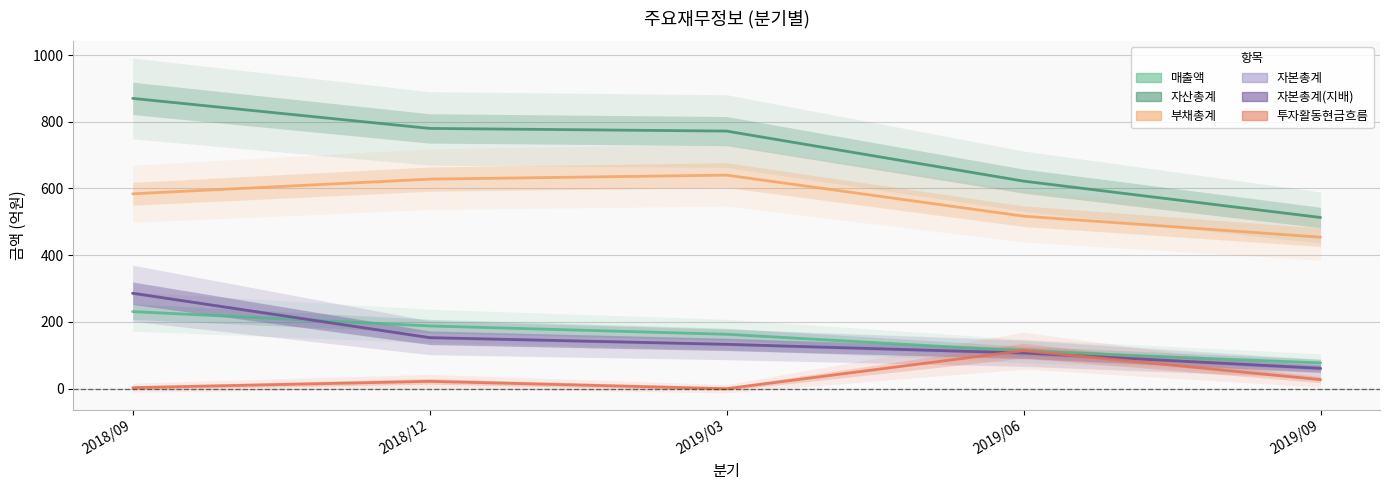

What is the value of the 부채총계 point at the 5th from the left?

454